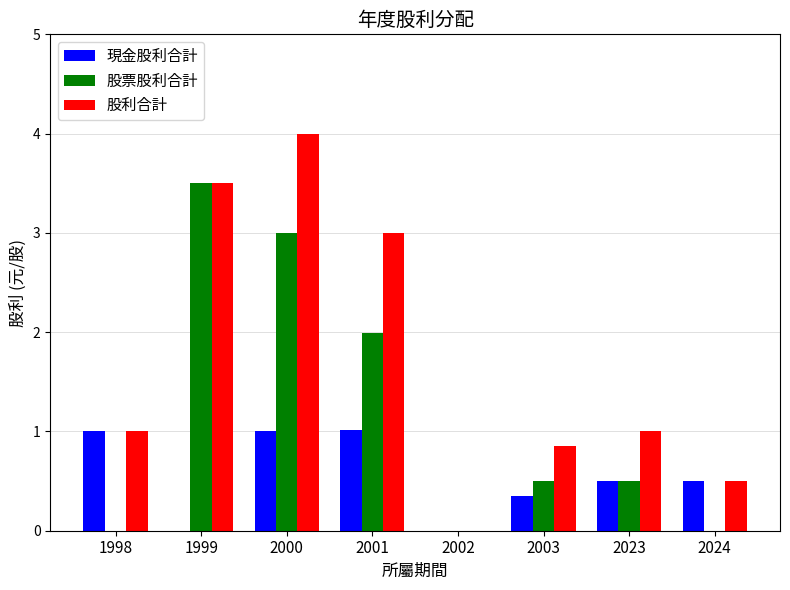

What are all the series names shown in the legend?

現金股利合計, 股票股利合計, 股利合計